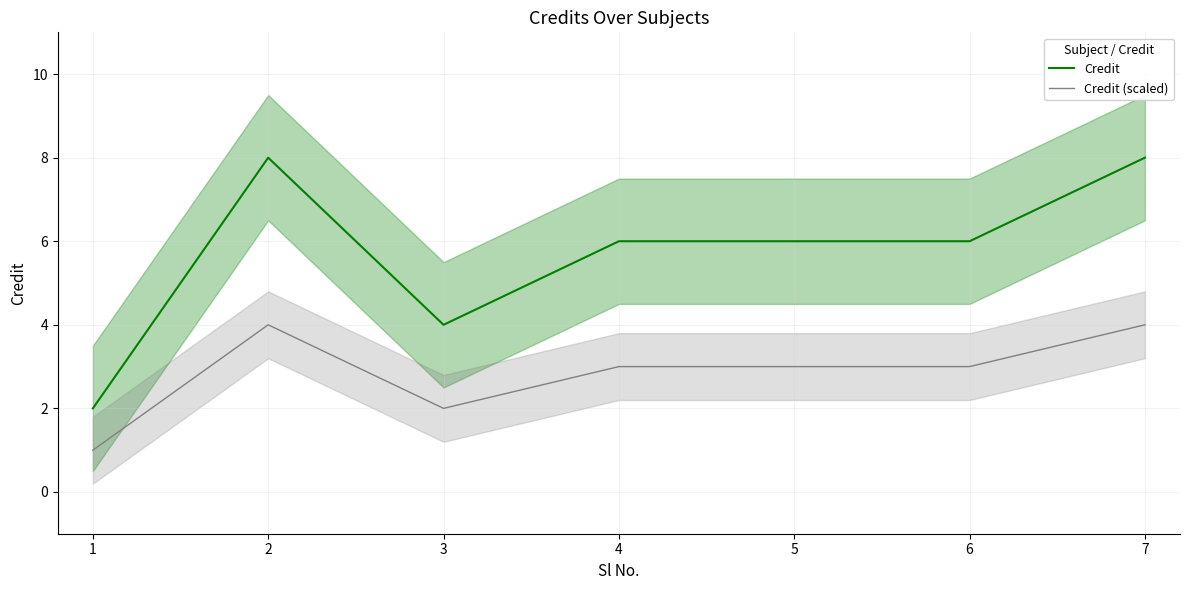

List the series in order of their overall mean, lowest first.

Credit (scaled), Credit